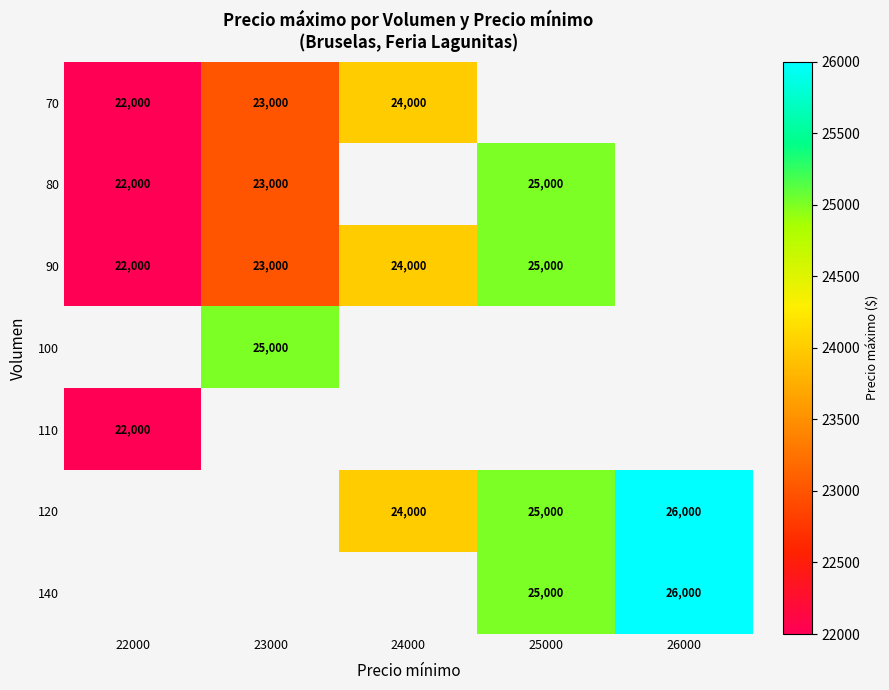

The 140 series shows 26000 at 26000. True or false?

True